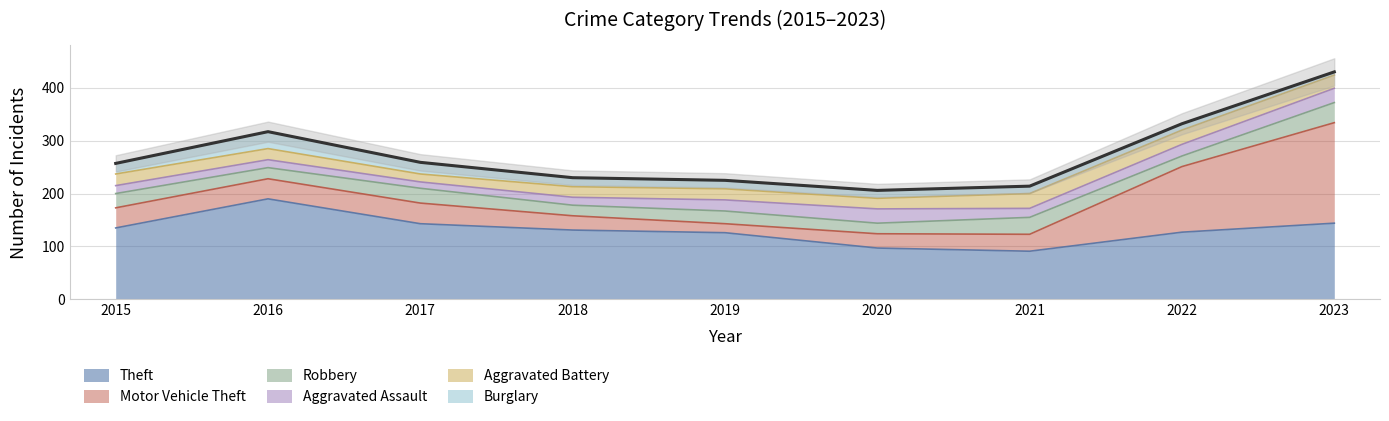

What is the value of the Aggravated Assault point at the 9th from the left?

27